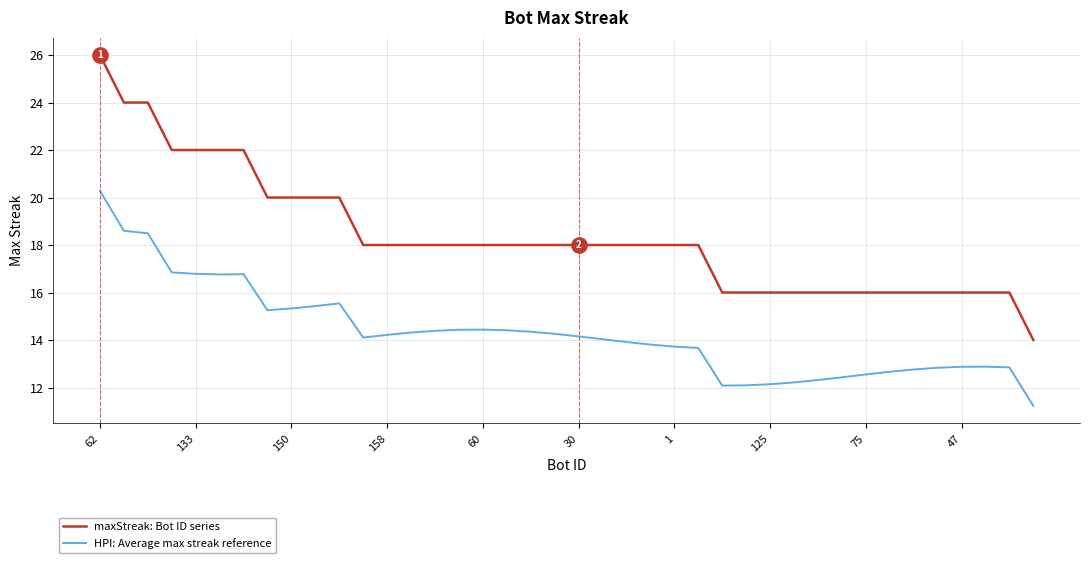

What is the sum of all HPI: Average max streak reference values?

572.2